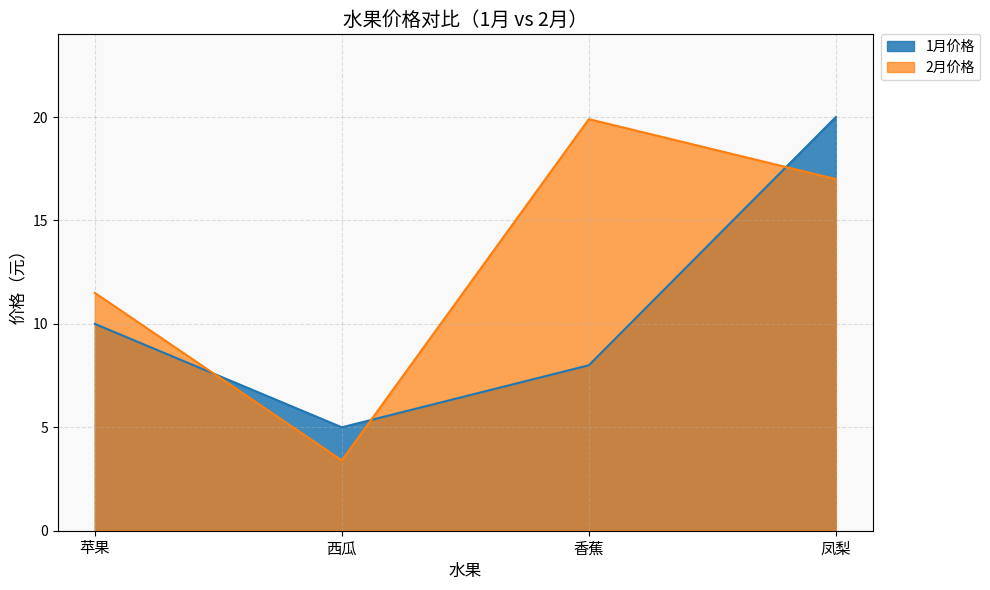

What is the total value across all series at 凤梨?

37.0